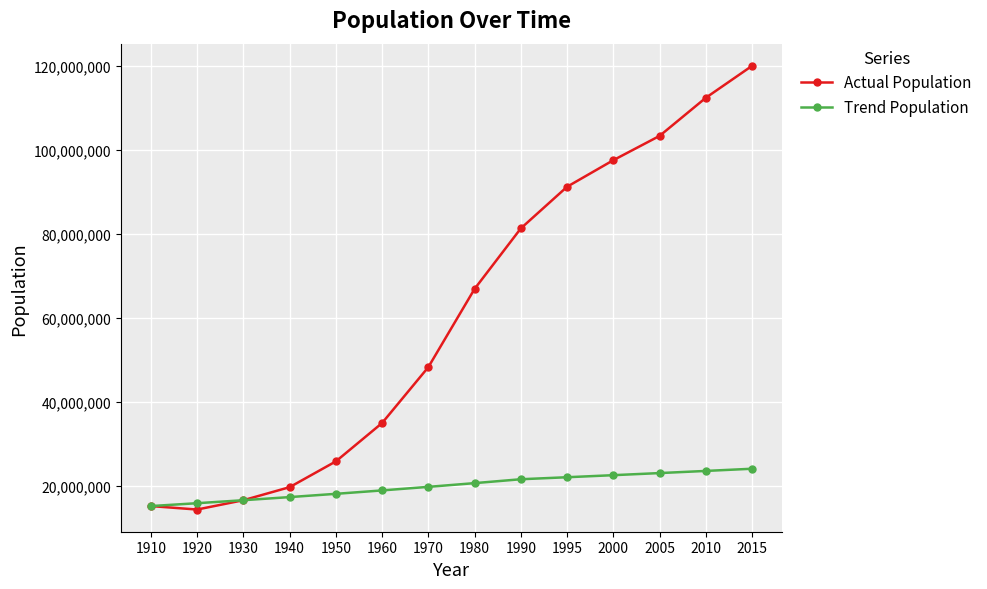

What is the value of the Trend Population point at the 12th from the left?

23012728